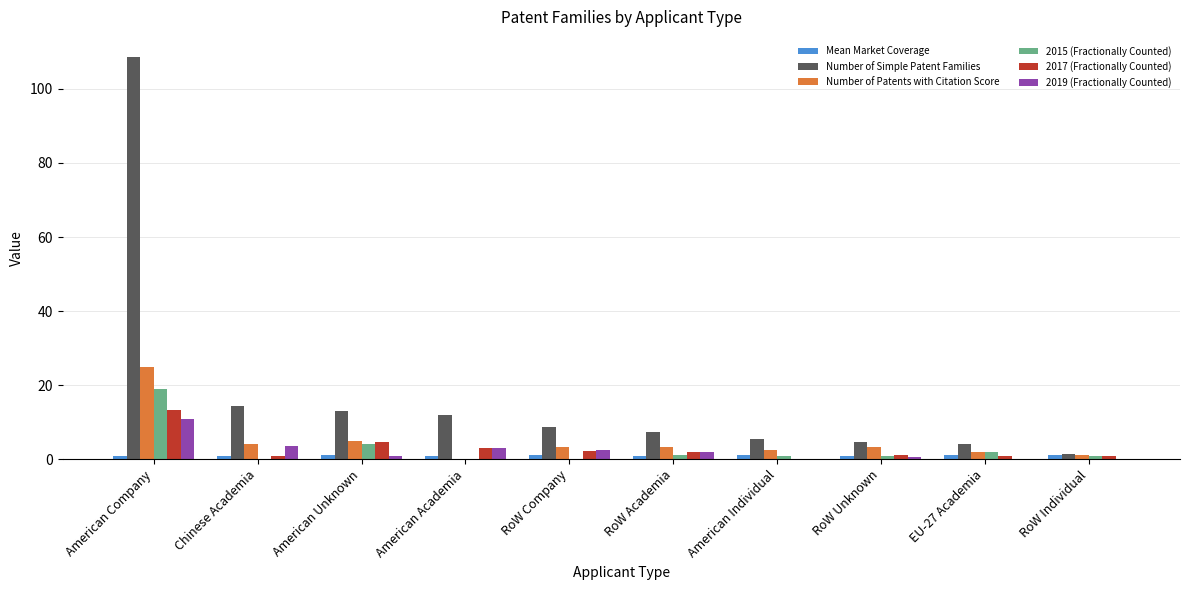

Which series has the largest total across all categories?

Number of Simple Patent Families